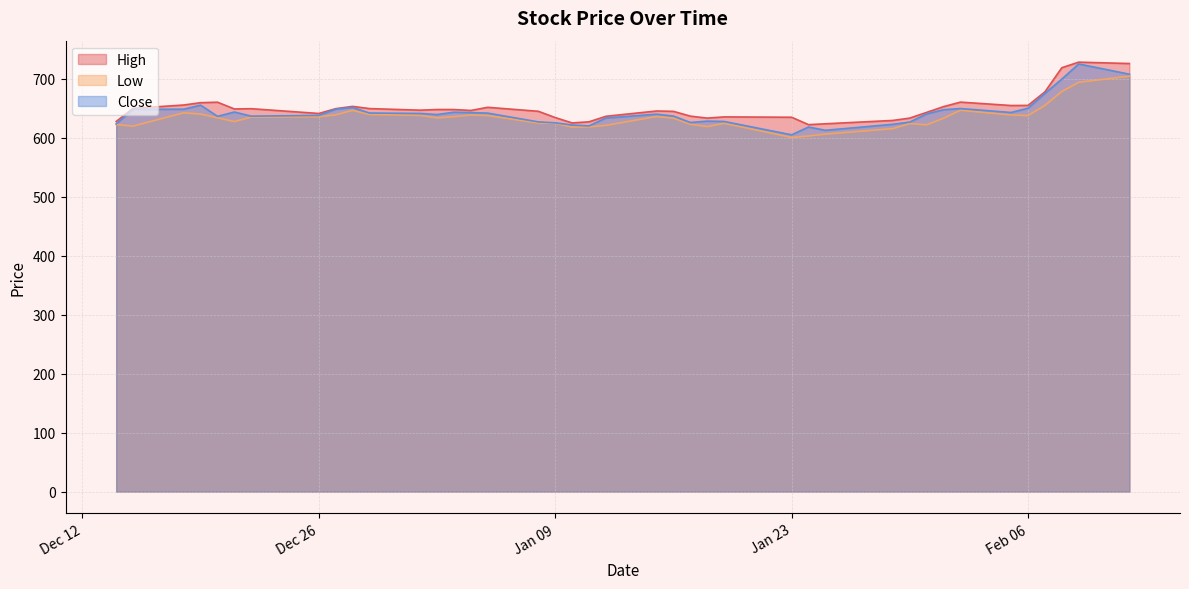

What are all the series names shown in the legend?

High, Low, Close